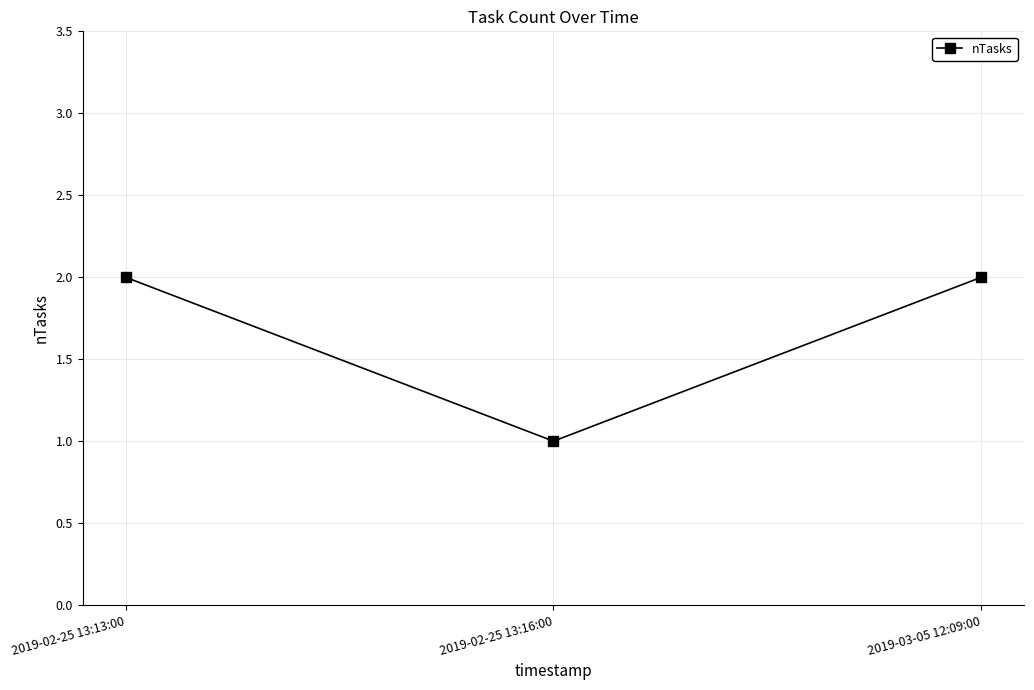

Count the values in the range 1 to 2.

3